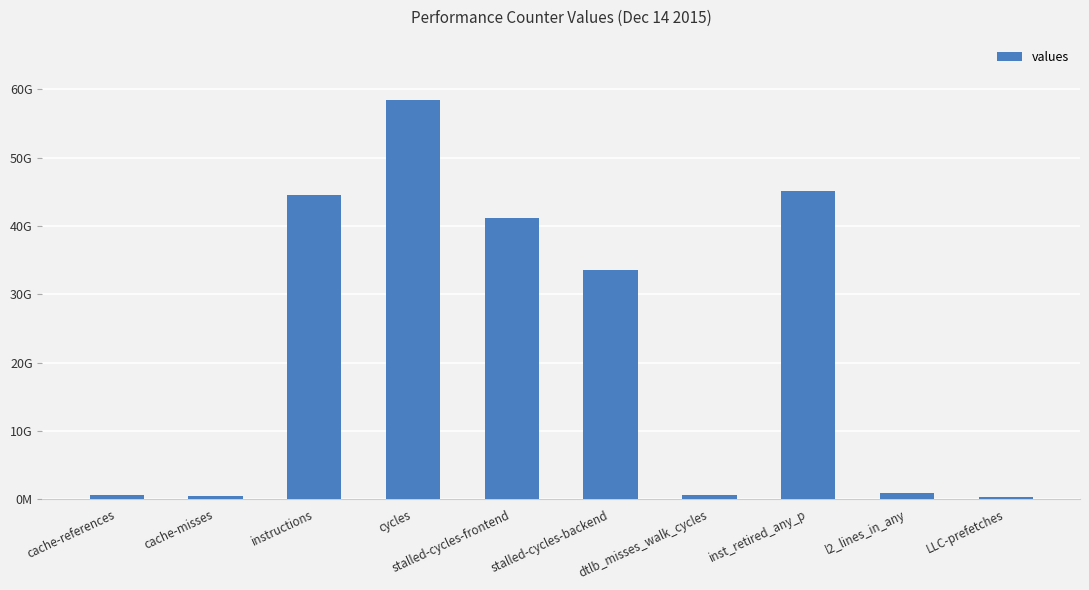

Are the bars horizontal?

No